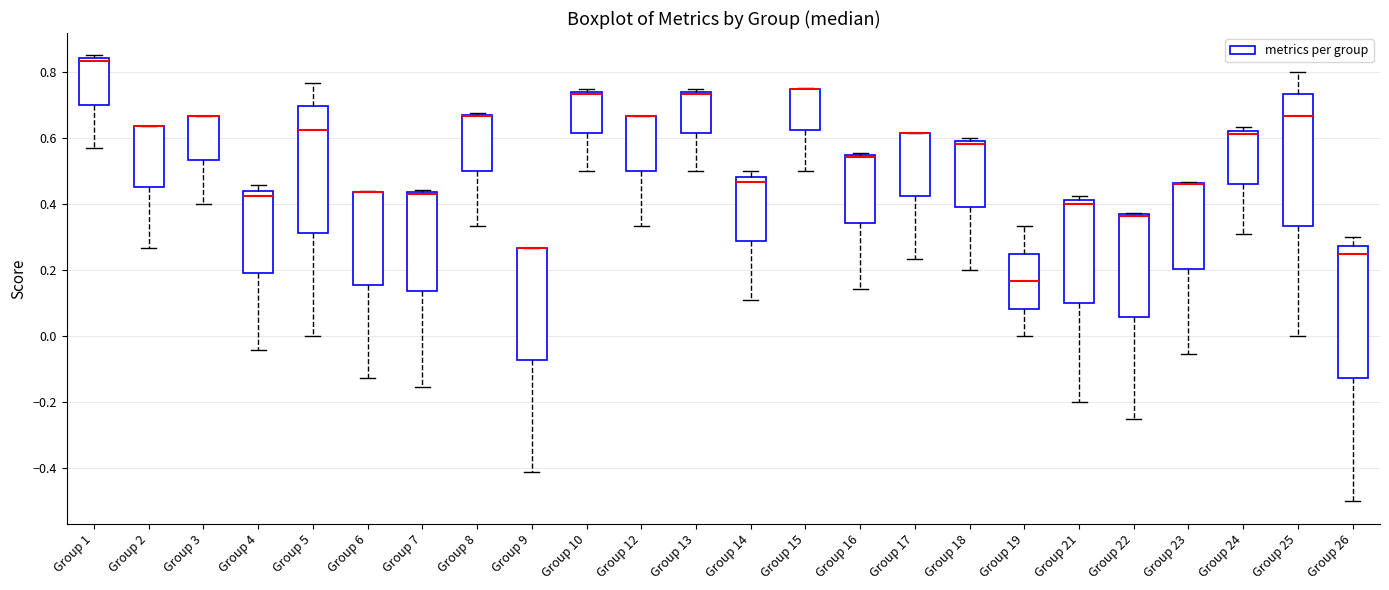

Where is the lower edge of the box for Group 14 on the y-axis? The values are not printed on the chart, so give them approximately, as read against the axis.

0.28